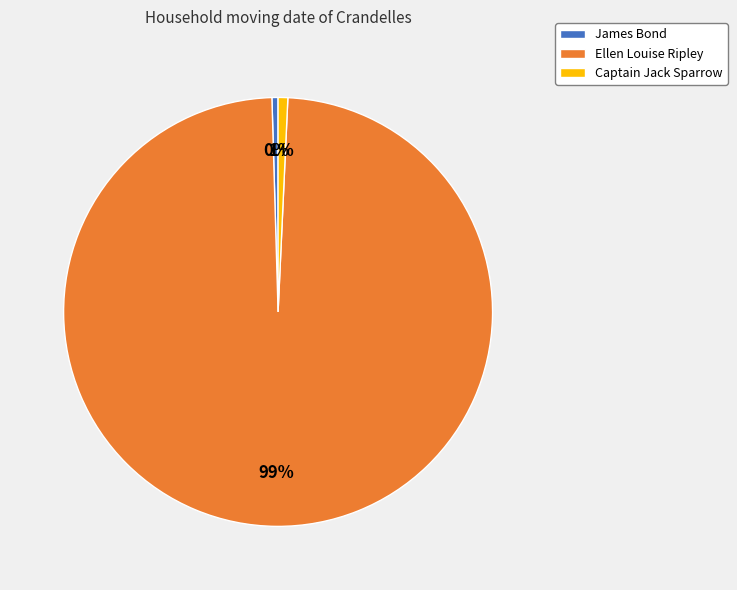

To the nearest percent, what percentage of the pie is Ellen Louise Ripley?

99%